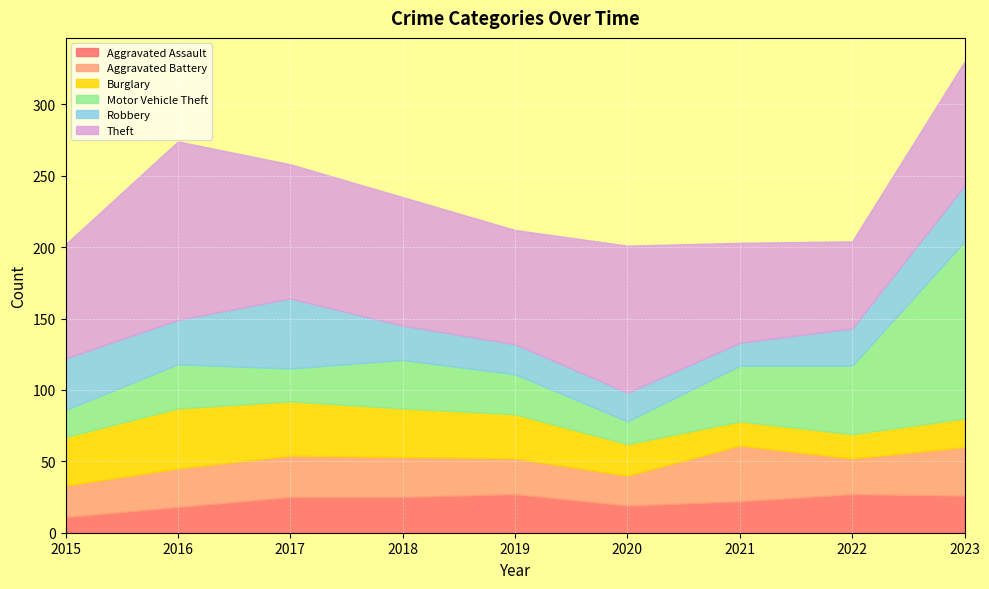

Which series changed the most between 2016 and 2019?

Theft